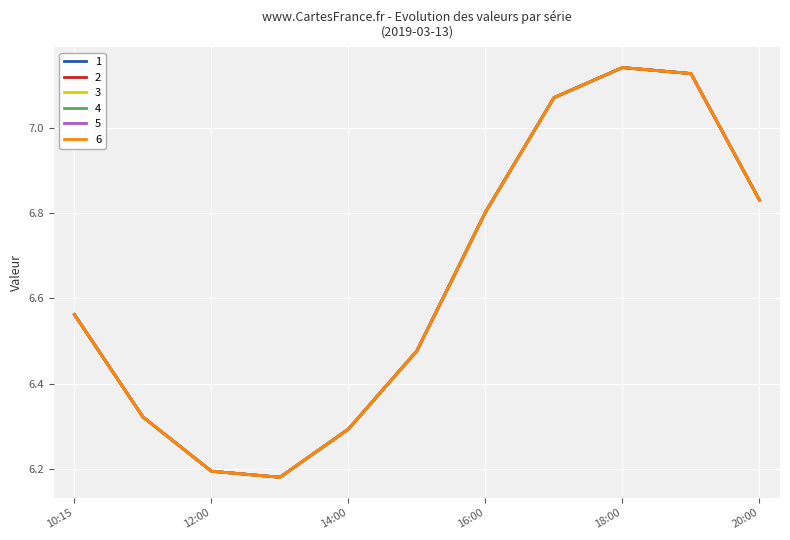

Which label corresponds to the smallest value in the chart?

2019-03-13 13:00:00